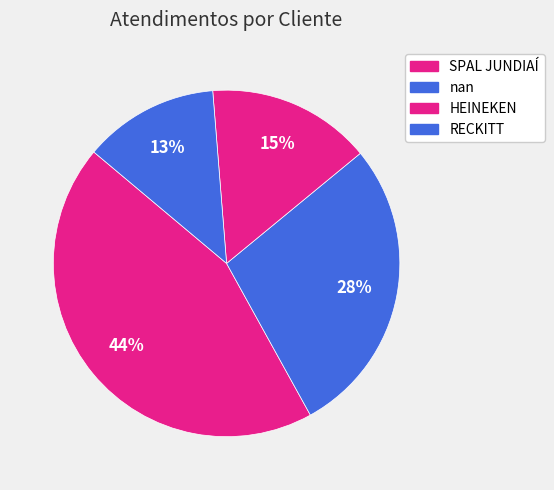

Combined, do RECKITT and HEINEKEN account for over 50%?

No